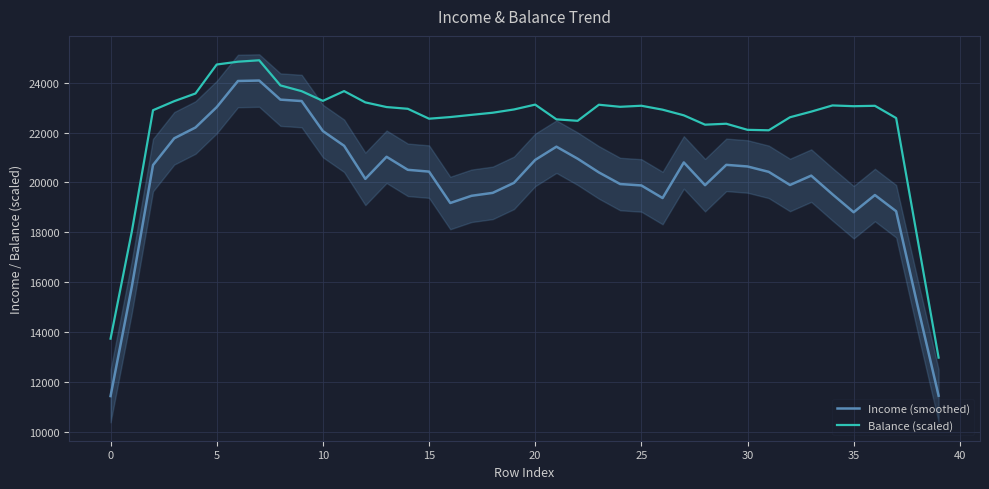

Which series has the largest range (max minus min)?

Income (smoothed)